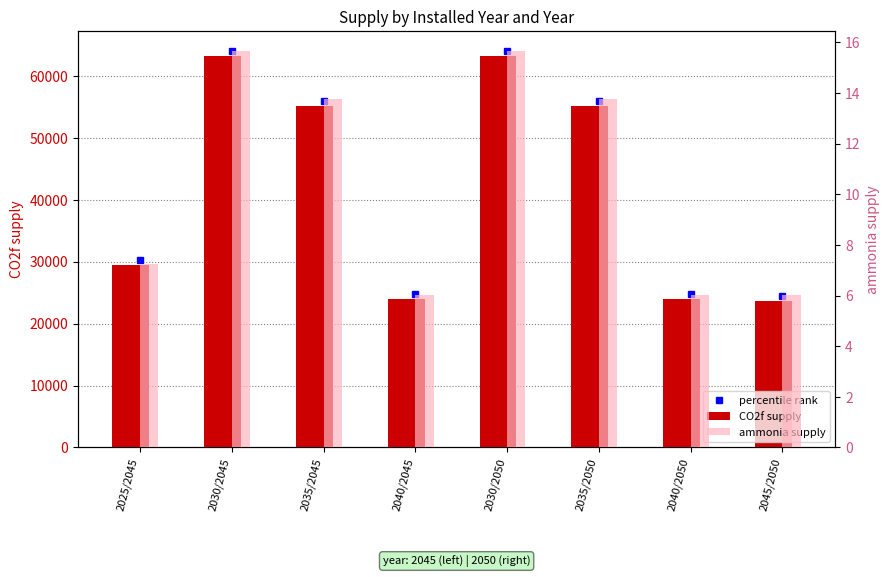

Reading left to right, what are all the values shown in this chart?

CO2f supply: 2025/2045=29540.2	2030/2045=63270.2	2035/2045=55237.2	2040/2045=23915.9	2030/2050=63270.2	2035/2050=55237.2	2040/2050=23915.9	2045/2050=23722.5
ammonia supply: 2025/2045=7.3	2030/2045=15.7	2035/2045=13.8	2040/2045=6.0	2030/2050=15.7	2035/2050=13.8	2040/2050=6.0	2045/2050=6.0